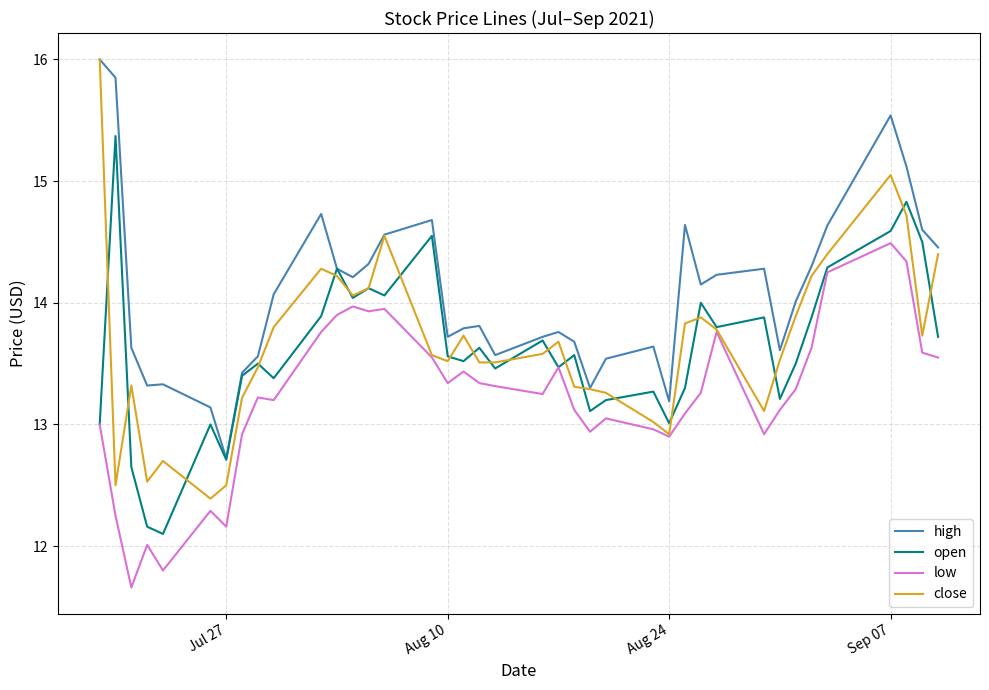

What is the smallest value displayed?

11.7